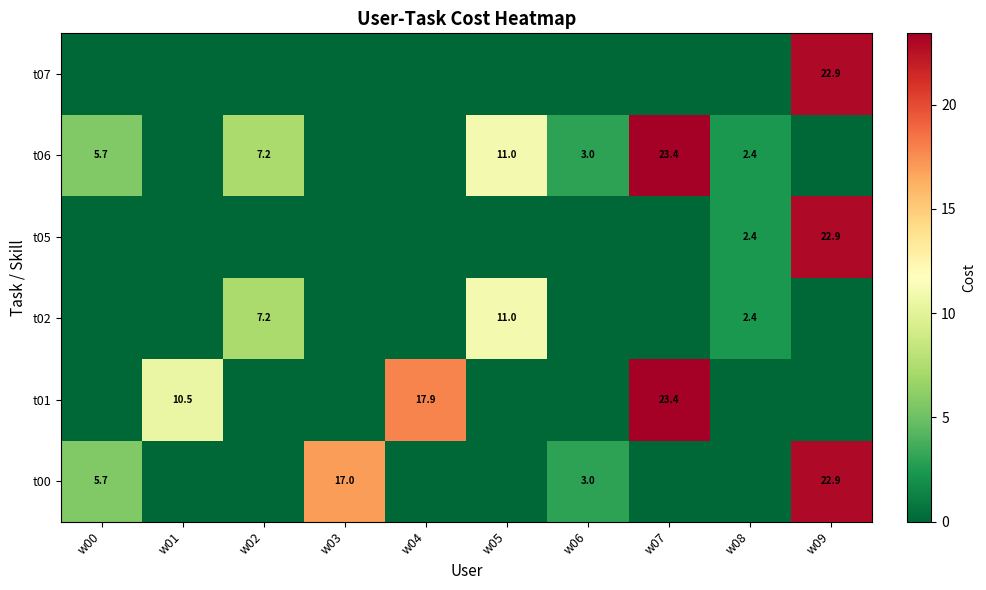

True or false: t01 has a value of 17.9 at w04.

True